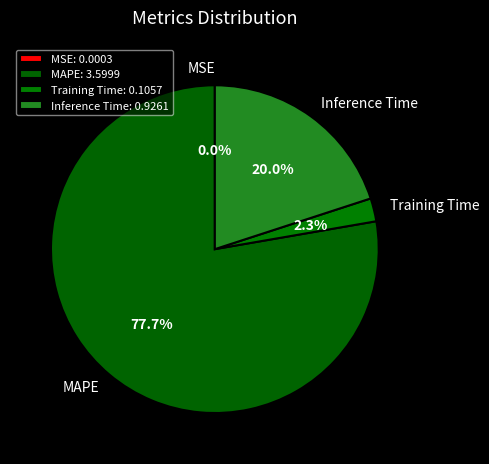

To the nearest percent, what is the difference between the largest and smallest slice percentages?

78%